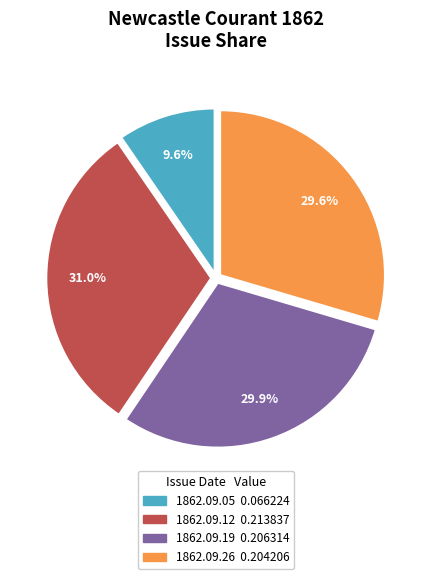

Is there any slice that represents more than half of the pie?

No